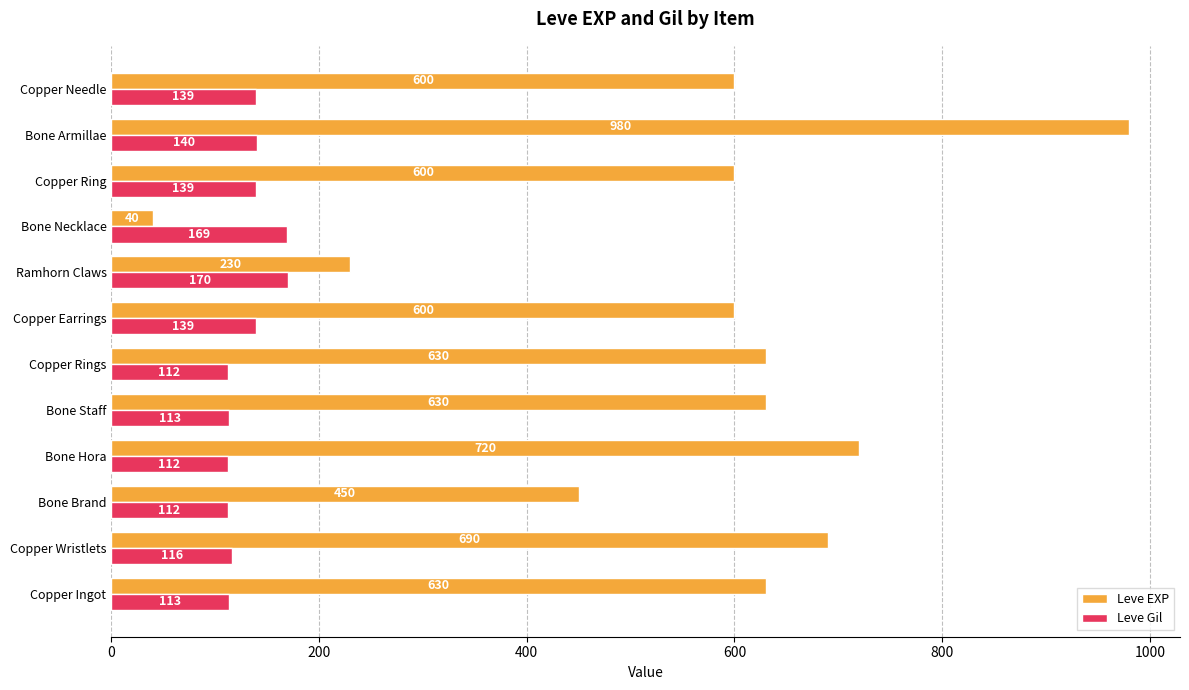

How many values in the Leve EXP series are below 630?

6